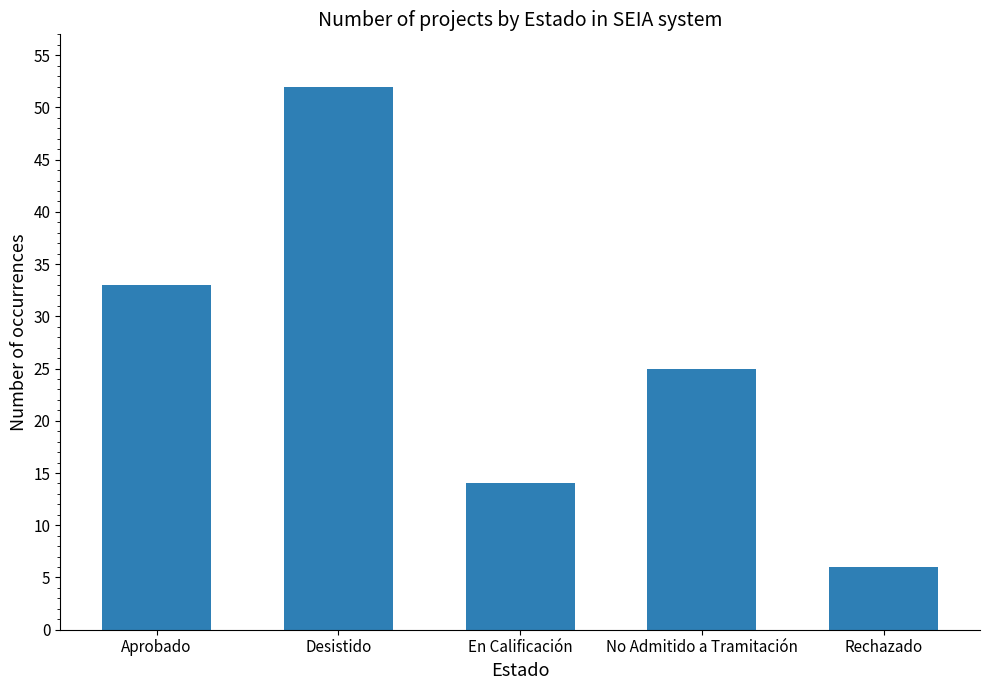

What is the ratio of the value at En Calificación to the value at No Admitido a Tramitación?

0.6